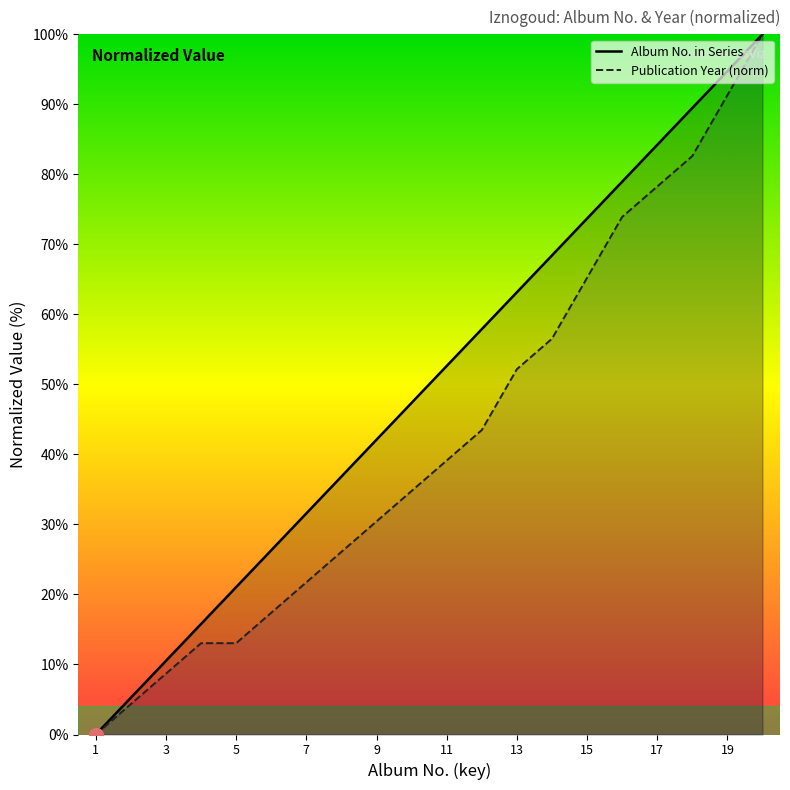

What is the total value across all series at 3?

19.2